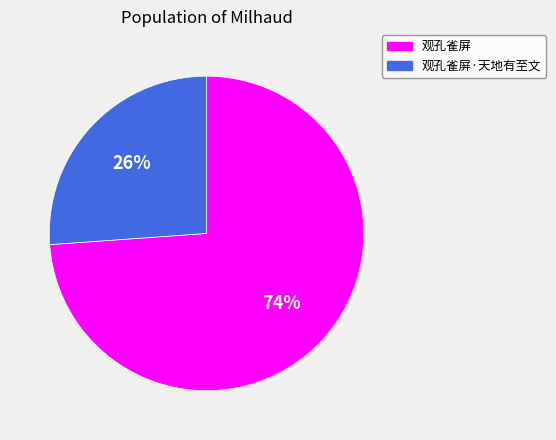

Which category accounts for the majority?

观孔雀屏